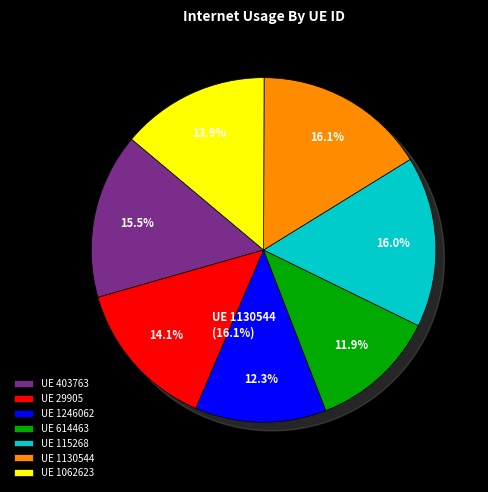

Rank the categories by value from highest to lowest.

1130544, 115268, 403763, 29905, 1062623, 1246062, 614463